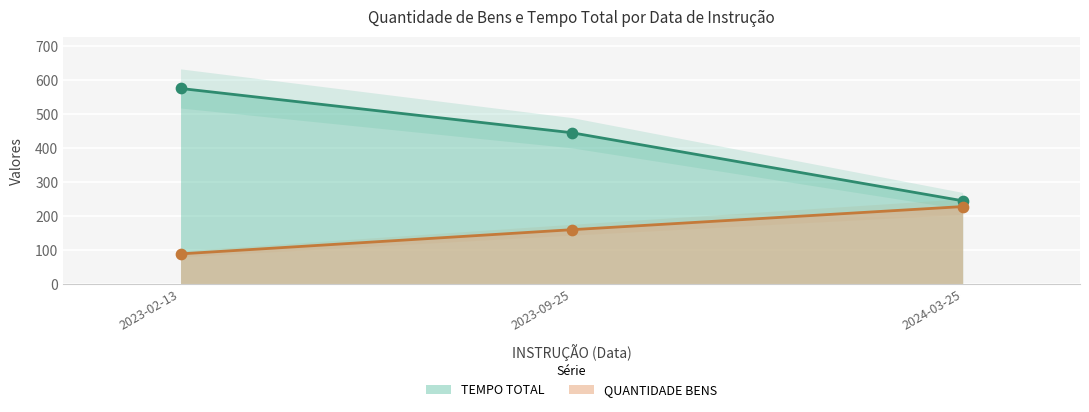

At how many categories does at least one series exceed 483?

1